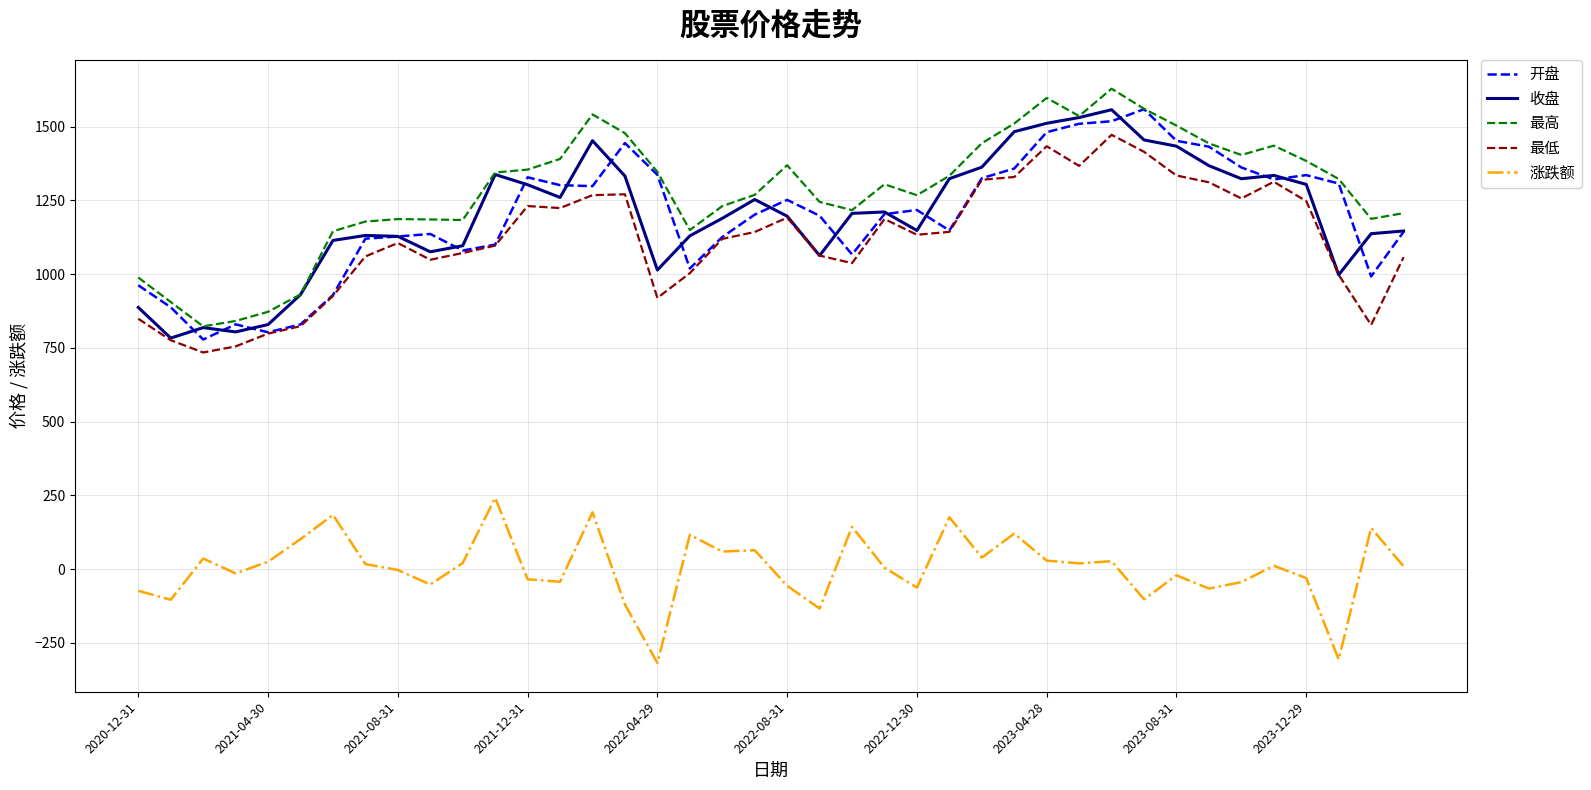

True or false: 收盘 and 涨跌额 cross at least once.

False